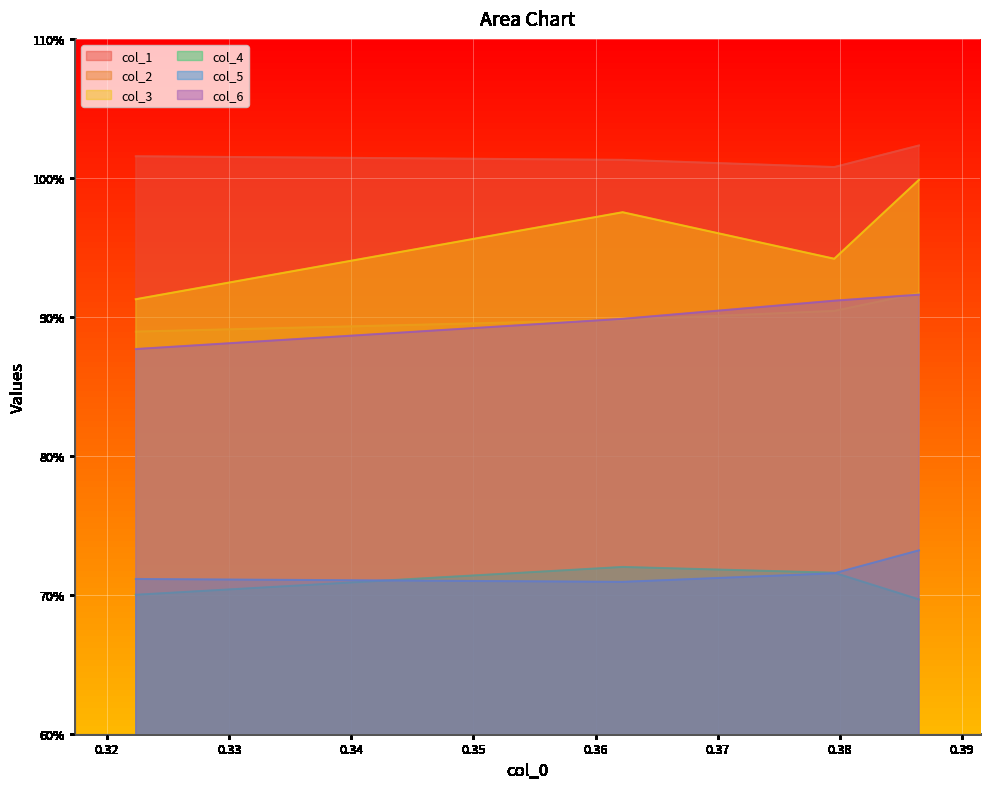

True or false: col_4 and col_5 cross at least once.

True